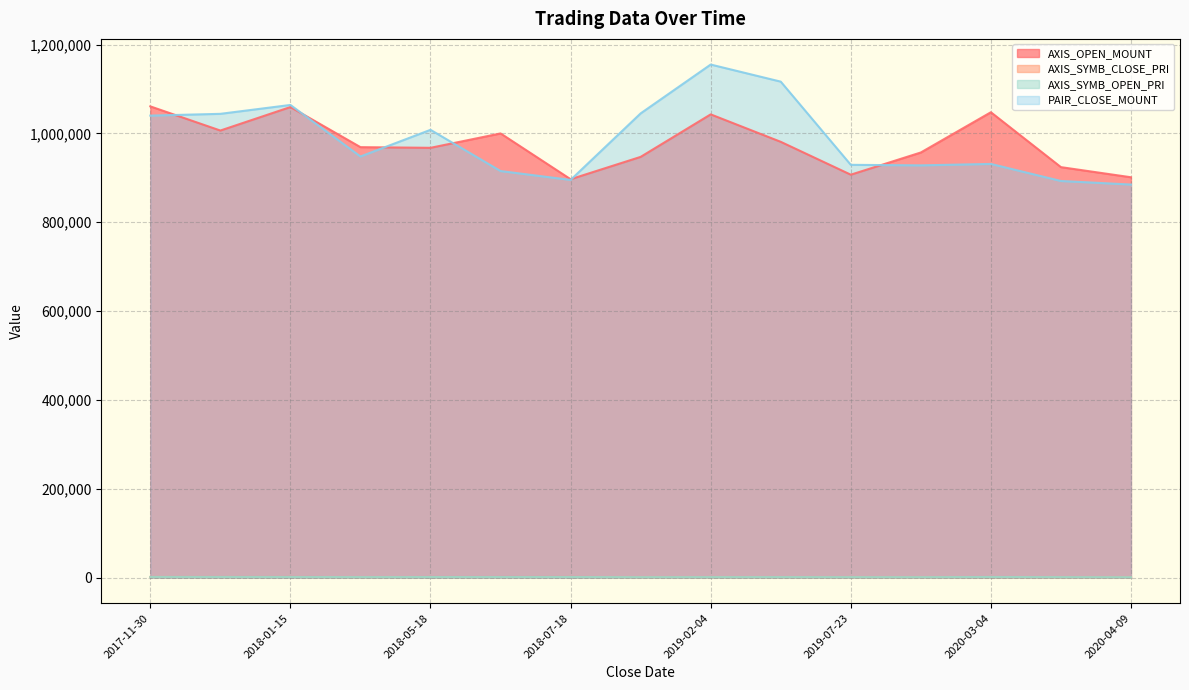

Reading left to right, transcribe all the data shown in this chart.

AXIS_OPEN_MOUNT: 2017-11-30=1060800	2017-12-22=1006400	2018-01-15=1059300	2018-03-07=969000	2018-05-18=967500	2018-06-25=999900	2018-07-18=896800	2019-01-15=947100	2019-02-04=1042800	2019-05-16=981000	2019-07-23=907000	2019-08-22=957000	2020-03-04=1047600	2020-03-18=924000	2020-04-09=901200
AXIS_SYMB_CLOSE_PRI: 2017-11-30=1243	2017-12-22=1174	2018-01-15=1170	2018-03-07=963	2018-05-18=1108	2018-06-25=1115	2018-07-18=1179	2019-01-15=904	2019-02-04=941	2019-05-16=950	2019-07-23=885	2019-08-22=867	2020-03-04=946	2020-03-18=744	2020-04-09=851
AXIS_SYMB_OPEN_PRI: 2017-11-30=1326	2017-12-22=1258	2018-01-15=1177	2018-03-07=969	2018-05-18=1075	2018-06-25=1111	2018-07-18=1121	2019-01-15=861	2019-02-04=948	2019-05-16=981	2019-07-23=907	2019-08-22=870	2020-03-04=1164	2020-03-18=924	2020-04-09=751
PAIR_CLOSE_MOUNT: 2017-11-30=1040000	2017-12-22=1044000	2018-01-15=1064000	2018-03-07=948000	2018-05-18=1008000	2018-06-25=915200	2018-07-18=895200	2019-01-15=1045000	2019-02-04=1155000	2019-05-16=1116500	2019-07-23=929200	2019-08-22=928000	2020-03-04=931200	2020-03-18=892800	2020-04-09=884800